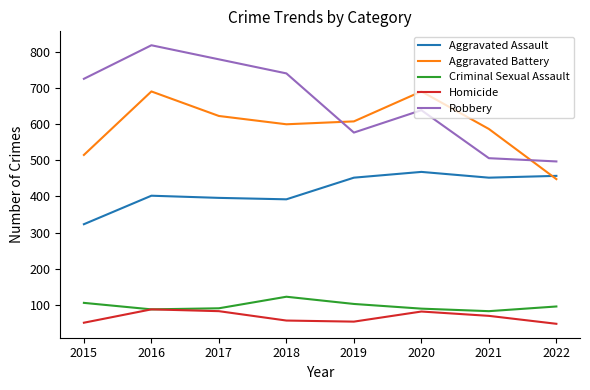

True or false: Aggravated Assault and Homicide cross at least once.

False